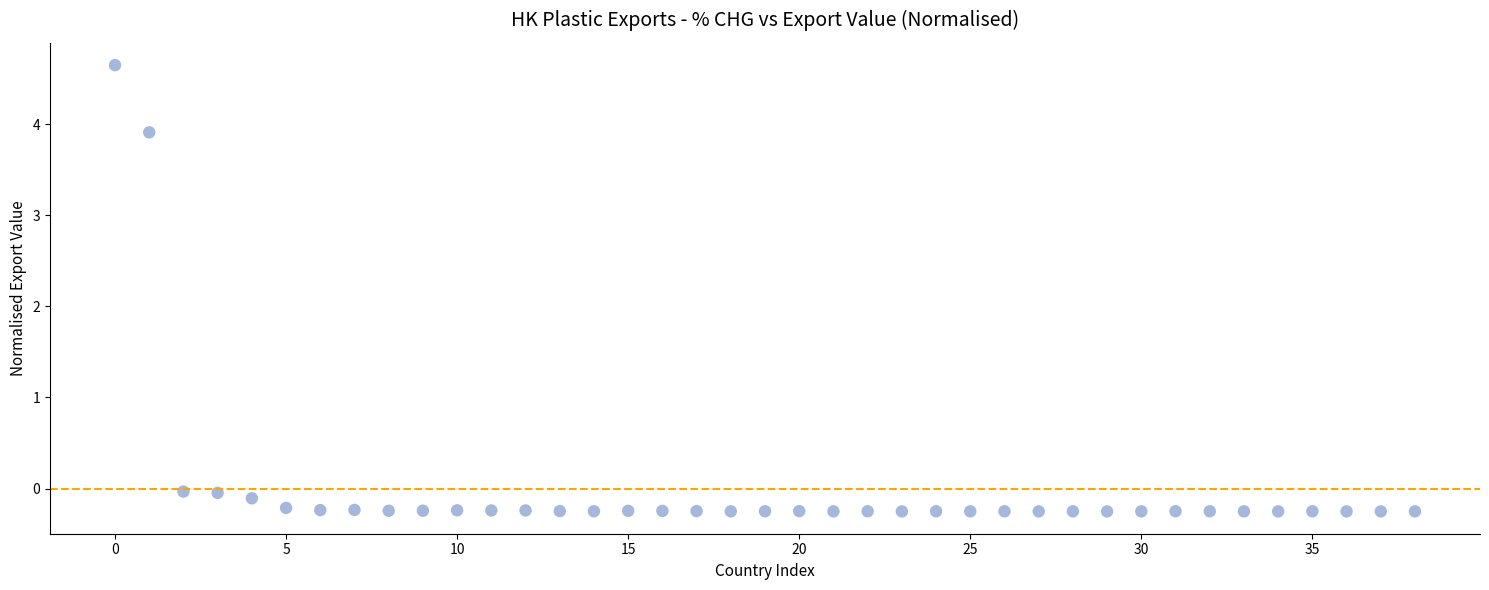

What is the range of Y values (max minus min)?

4.9